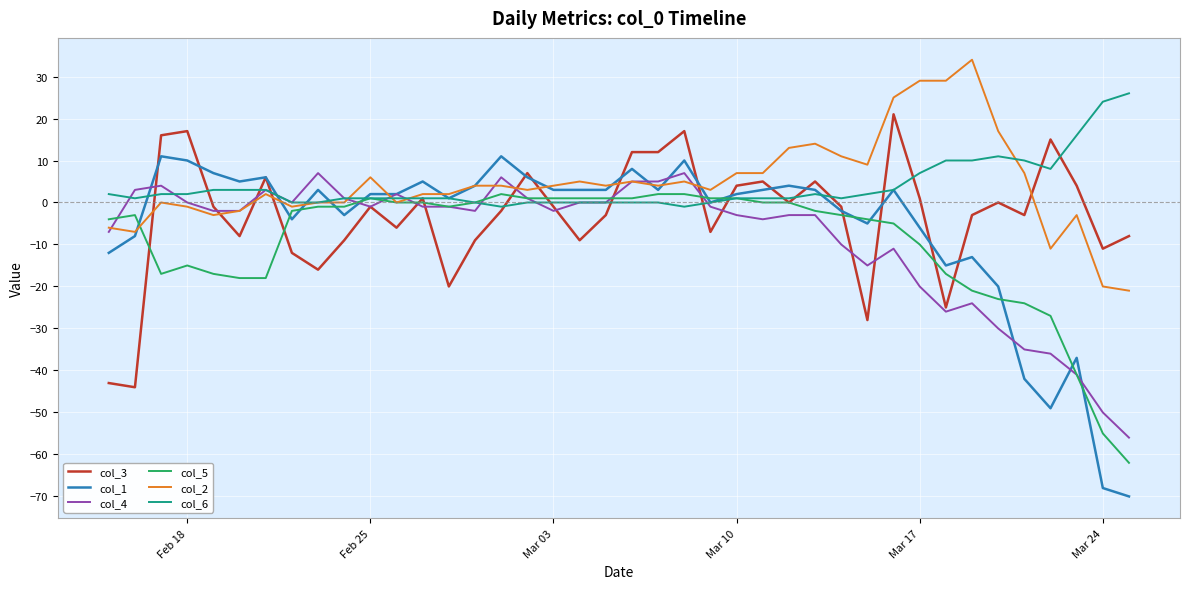

Reading left to right, what are all the values shown in this chart?

col_3: -43	-44	16	17	-1	-8	6	-12	-16	-9	-1	-6	1	-20	-9	-2	7	-1	-9	-3	12	12	17	-7	4	5	0	5	-1	-28	21	1	-25	-3	0	-3	15	4	-11	-8
col_1: -12	-8	11	10	7	5	6	-4	3	-3	2	2	5	1	4	11	6	3	3	3	8	3	10	0	2	3	4	3	-2	-5	3	-6	-15	-13	-20	-42	-49	-37	-68	-70
col_4: -7	3	4	0	-2	-2	3	0	7	1	-1	2	-1	-1	-2	6	1	-2	0	0	5	5	7	-1	-3	-4	-3	-3	-10	-15	-11	-20	-26	-24	-30	-35	-36	-41	-50	-56
col_5: -4	-3	-17	-15	-17	-18	-18	-2	-1	-1	1	0	0	-1	0	2	1	1	1	1	1	2	2	1	1	0	0	-2	-3	-4	-5	-10	-17	-21	-23	-24	-27	-41	-55	-62
col_2: -6	-7	0	-1	-3	-2	2	-1	0	0	6	0	2	2	4	4	3	4	5	4	5	4	5	3	7	7	13	14	11	9	25	29	29	34	17	7	-11	-3	-20	-21
col_6: 2	1	2	2	3	3	3	0	0	1	1	1	1	1	0	-1	0	0	0	0	0	0	-1	0	1	1	1	2	1	2	3	7	10	10	11	10	8	16	24	26